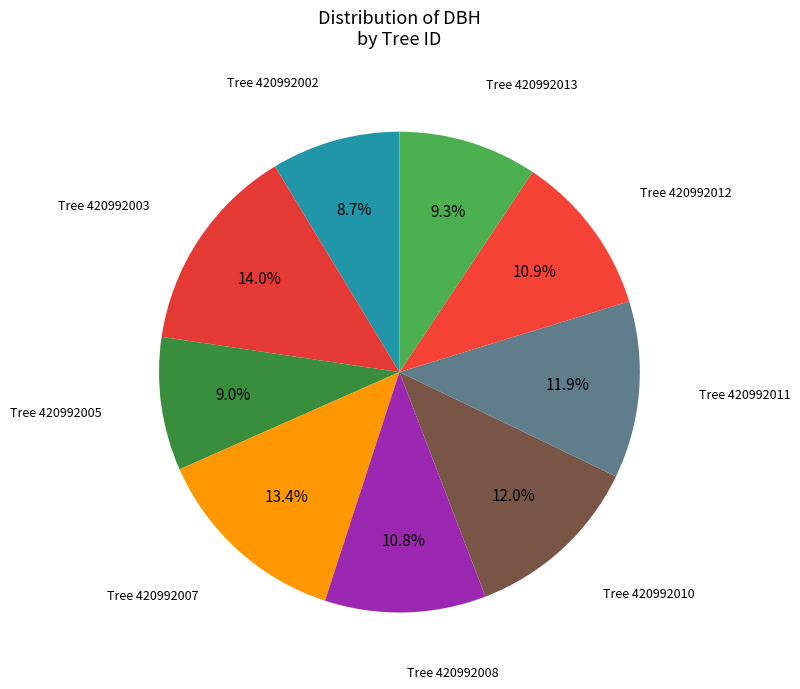

Count the number of slices in the pie.

9